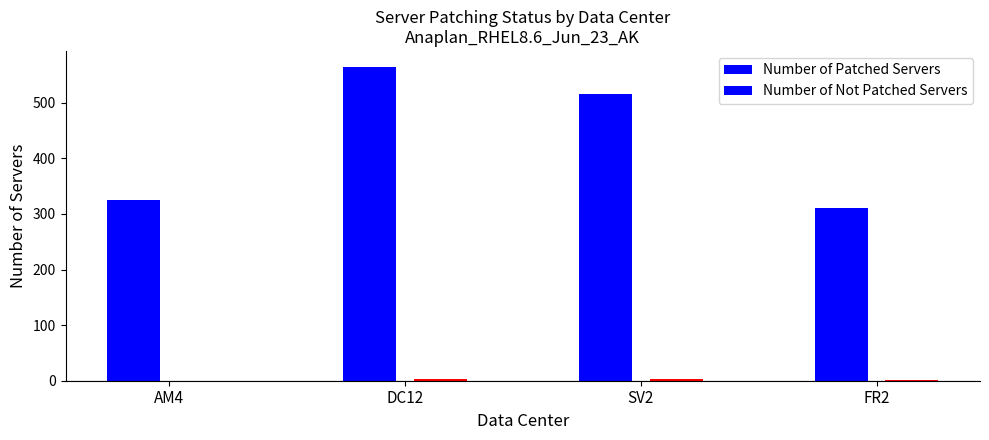

Which series has the largest range (max minus min)?

Number of Patched Servers